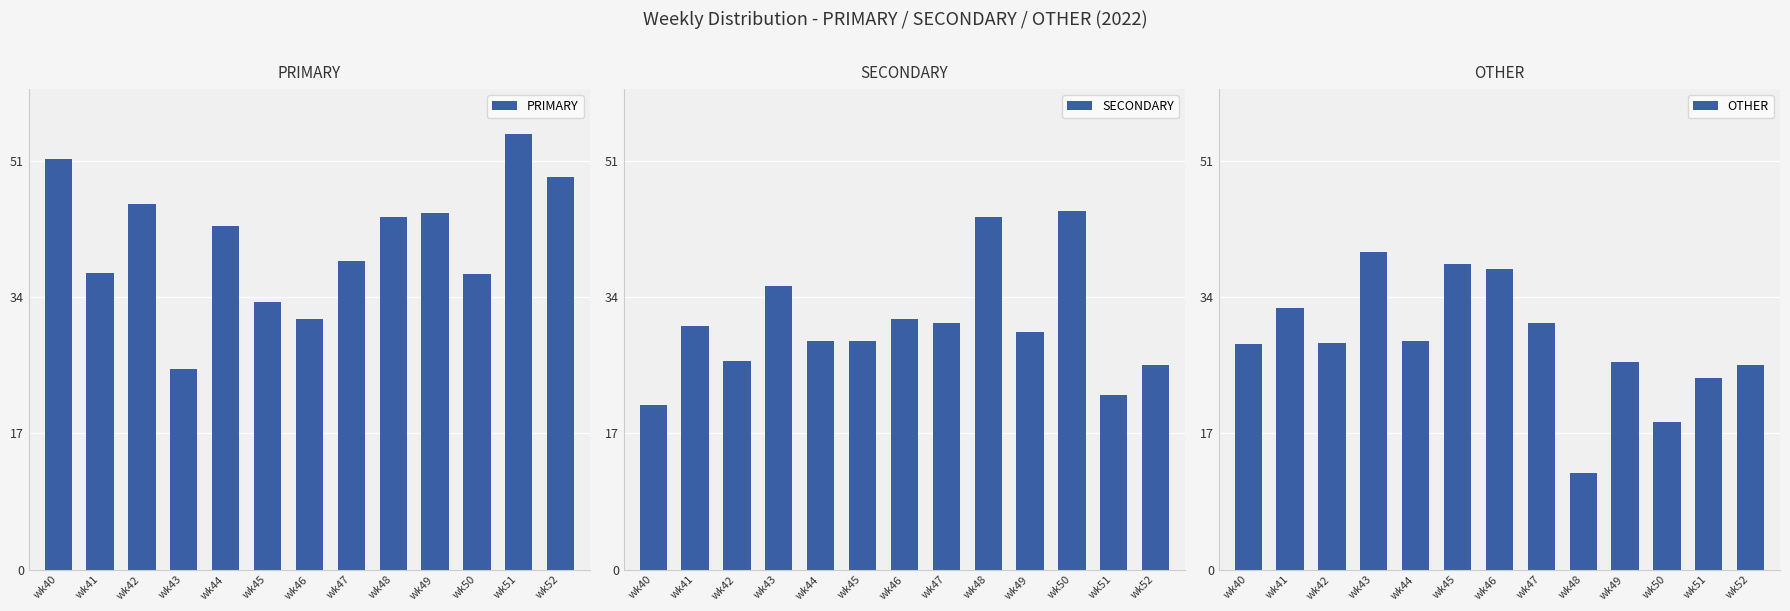

Between wk42 and wk49, which is larger?

wk42